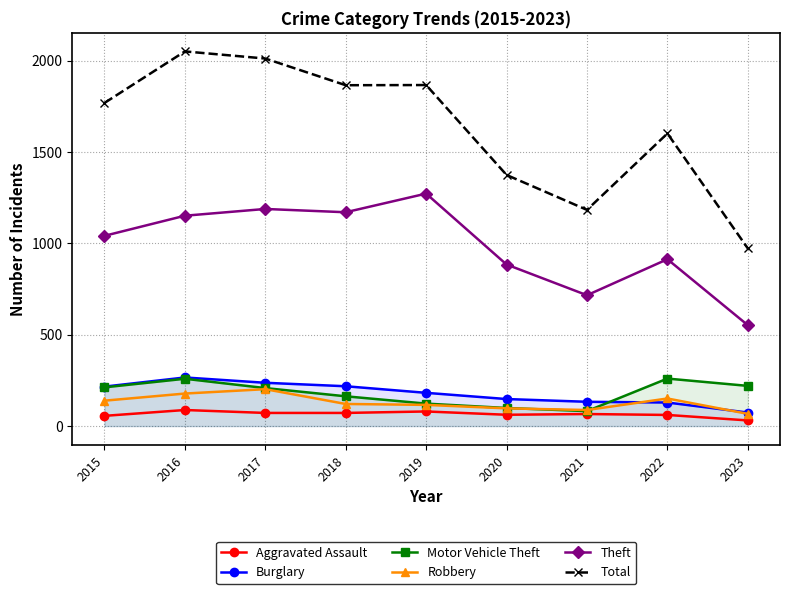

True or false: Total and Burglary intersect in this chart.

False